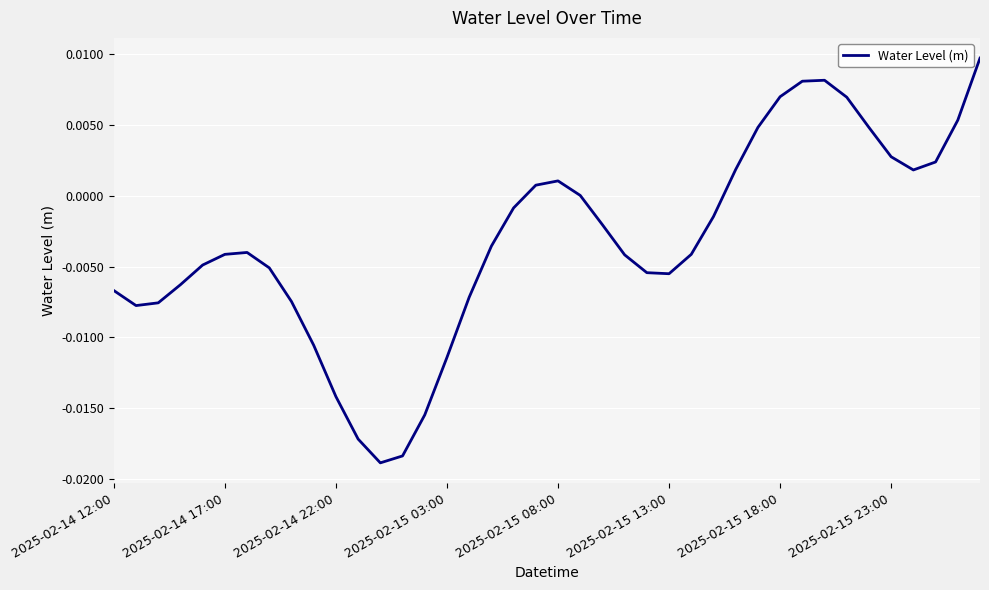

List the labels in order of value, smallest first.

12, 13, 11, 14, 10, 15, 9, 2025-02-14 17:00, 2025-02-14 22:00, 8, 16, 2025-02-14 12:00, 2025-02-15 03:00, 25, 24, 2025-02-15 23:00, 2025-02-15 08:00, 23, 2025-02-15 13:00, 26, 2025-02-15 18:00, 17, 22, 27, 18, 21, 19, 20, 36, 28, 37, 35, 34, 29, 38, 33, 30, 31, 32, 39